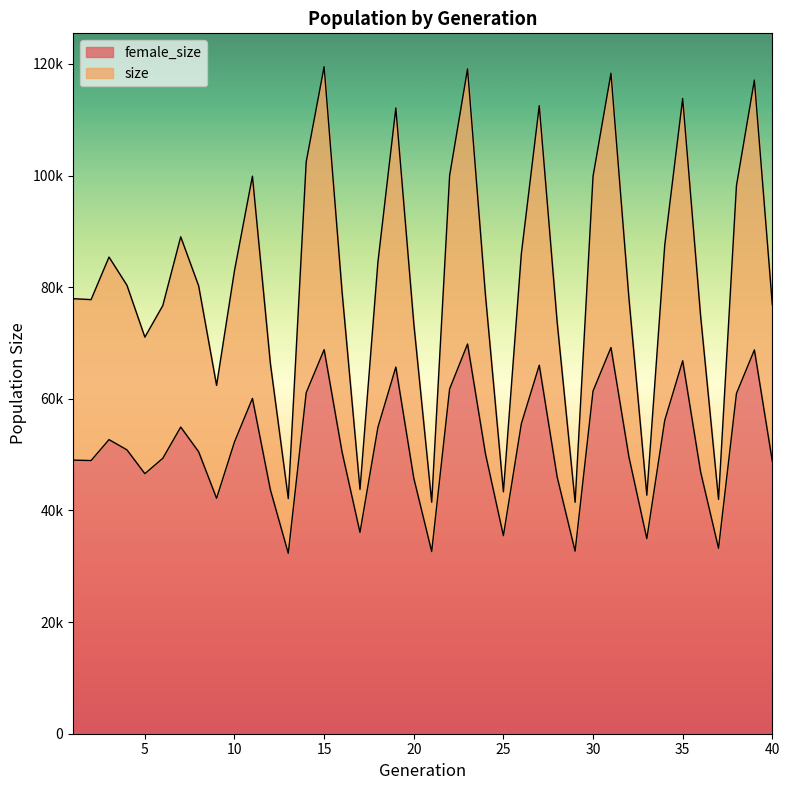

Which category has the lowest value in the female_size series?

13